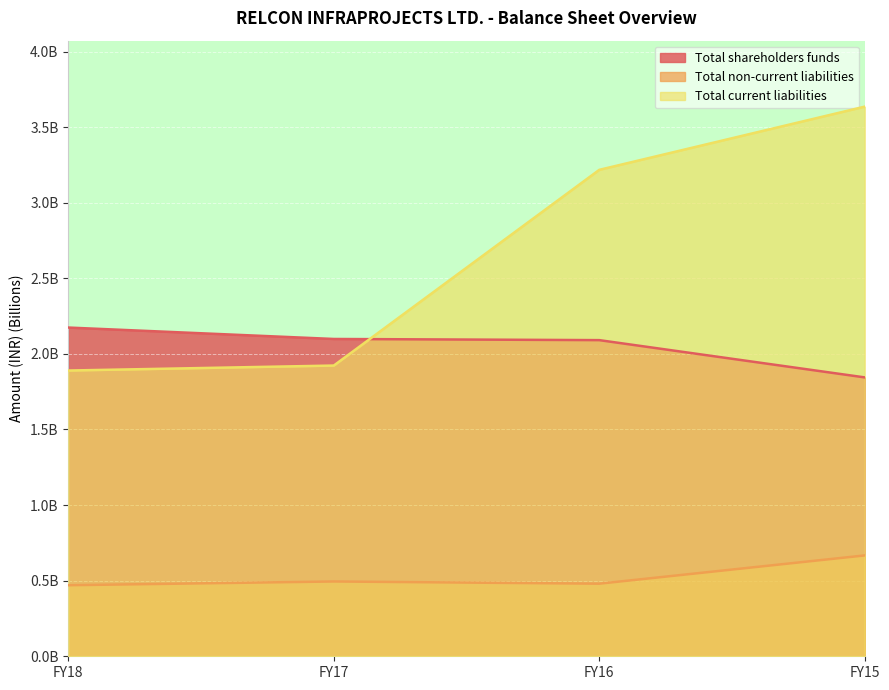

True or false: Total non-current liabilities and Total current liabilities cross at least once.

False